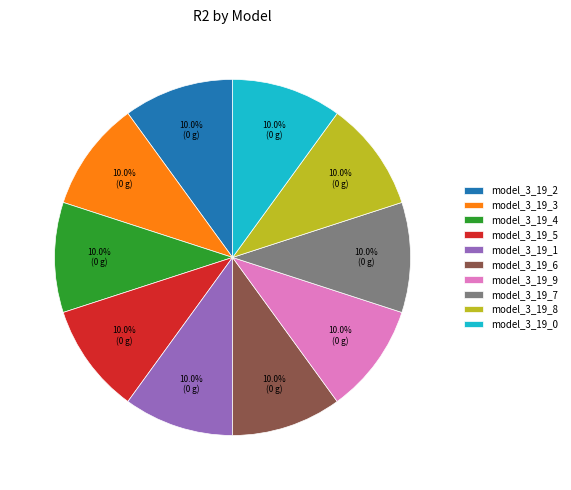

True or false: model_3_19_0 accounts for 25% of the total.

False